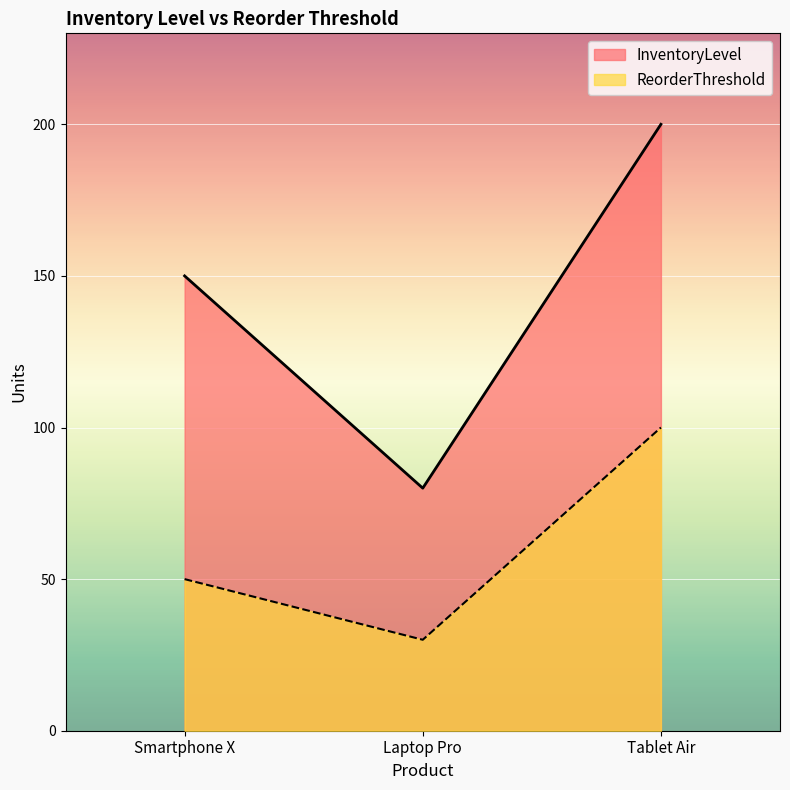

Count the number of categories in the chart.

3